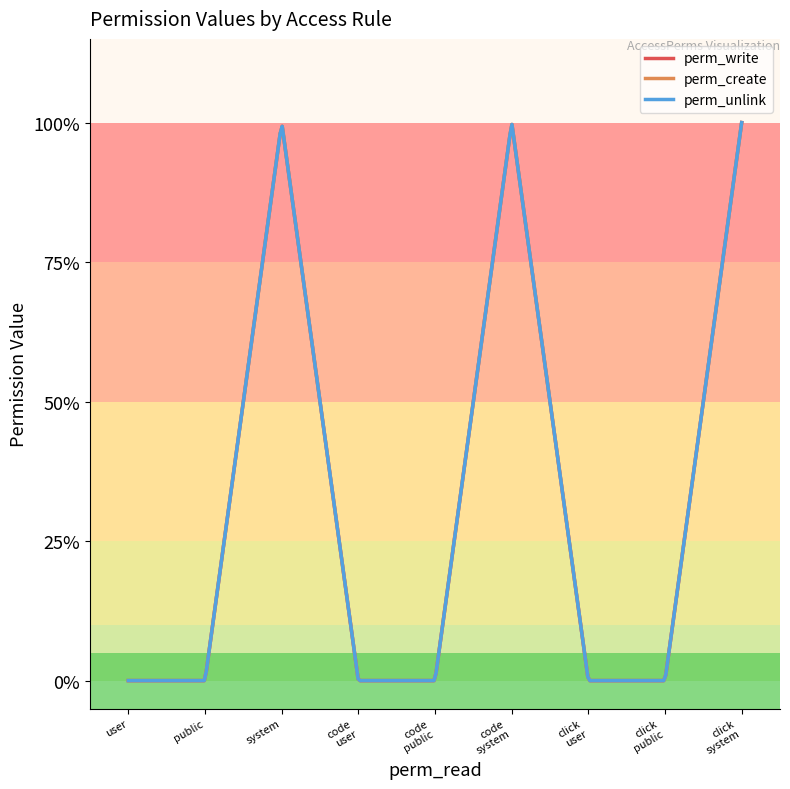

What is the value of the perm_unlink point at the 6th from the left?

1